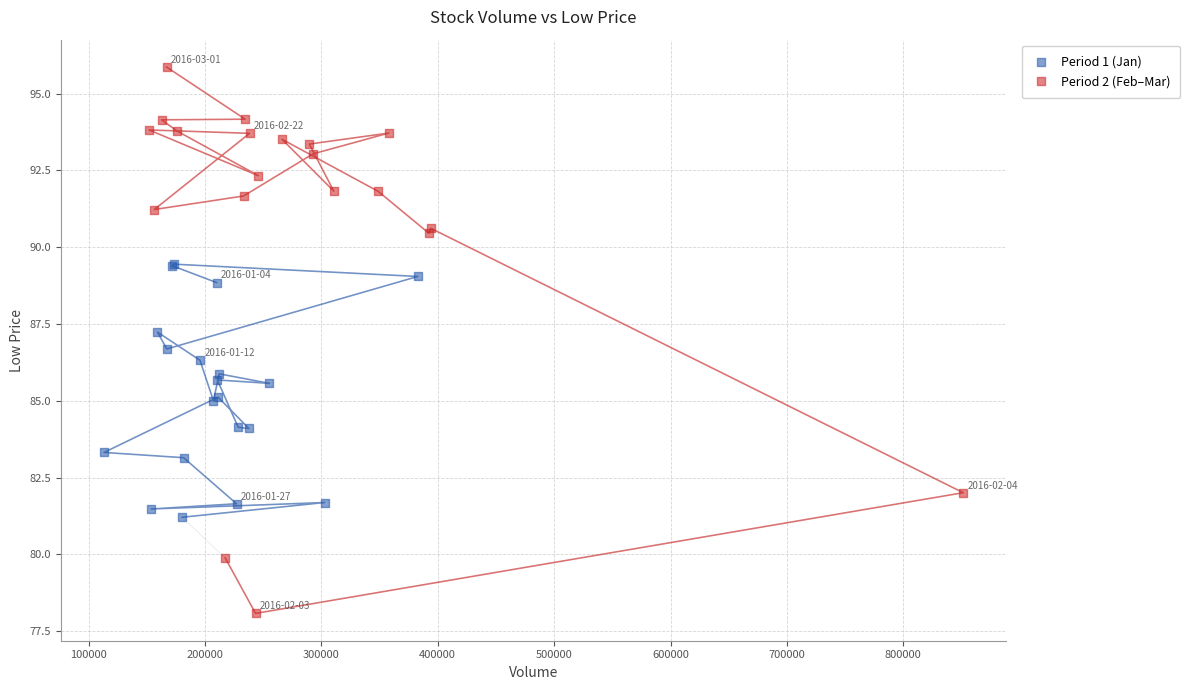

What are all the series names shown in the legend?

Period 1 (Jan), Period 2 (Feb–Mar)